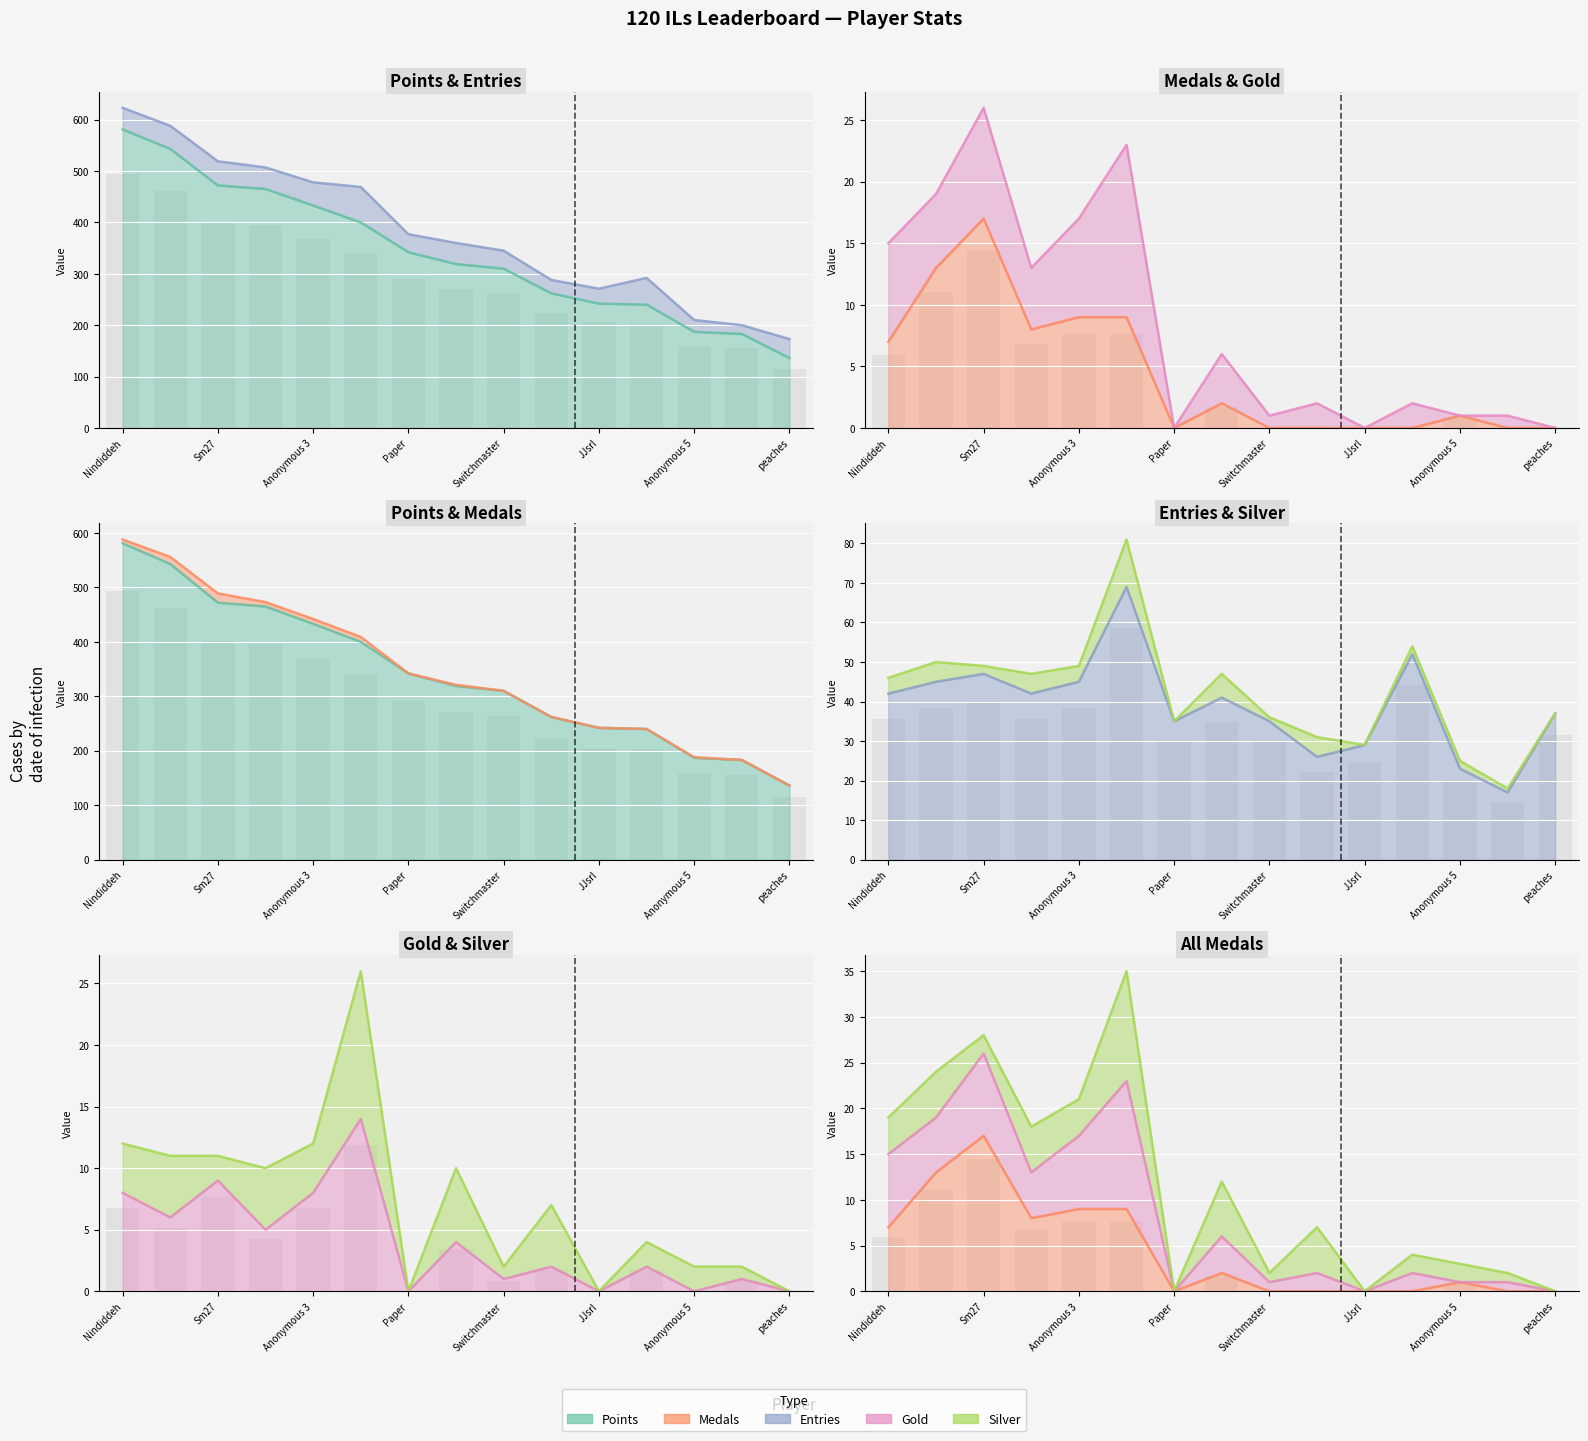

What is the sum of the Medals values at Anonymous 3 and Anonymous 6?

17